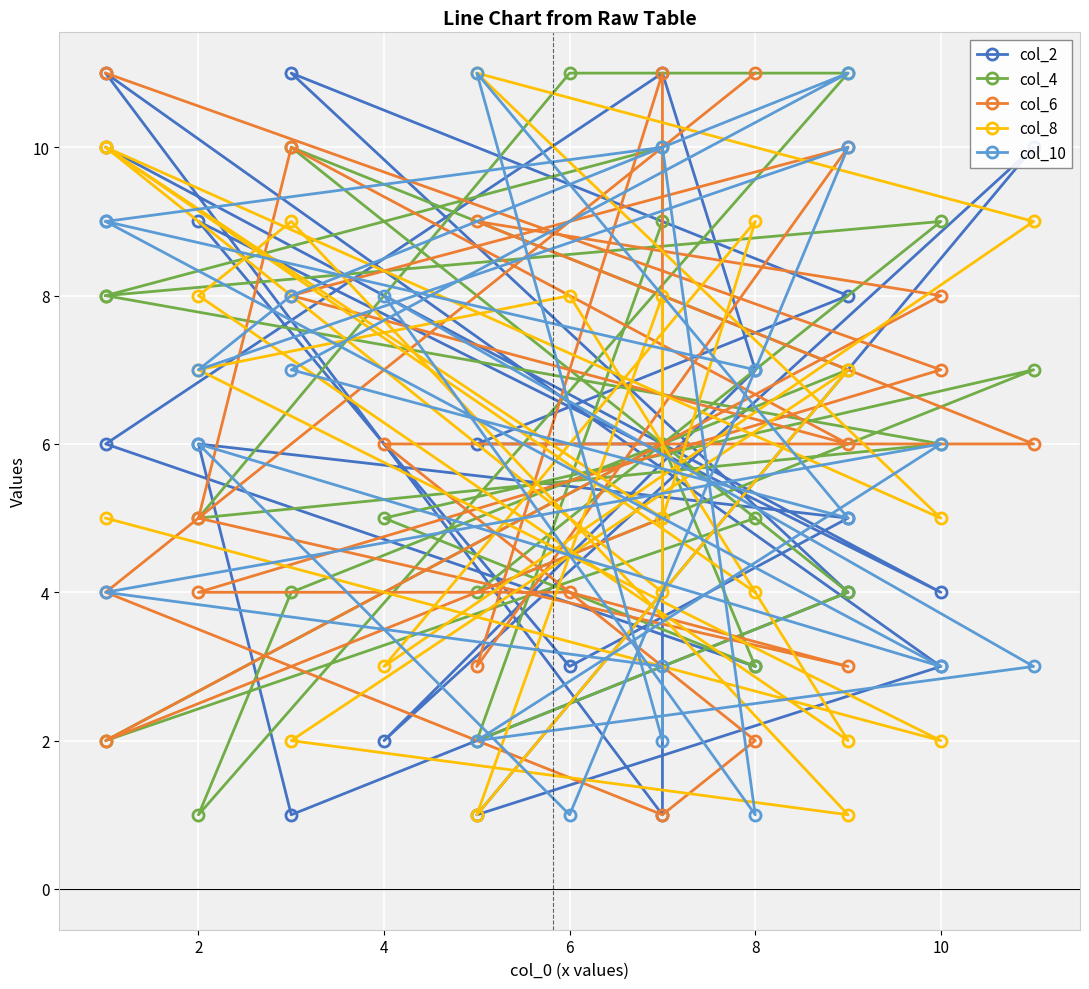

Reading right to left, extract all data points from this chart.

col_2: 10	4	9	3	5	6	1	4	11	8	6	6	1	11	3	1	10	2	7	11	6	3
col_4: 8	6	5	11	11	1	4	7	10	4	2	9	10	8	9	4	7	5	3	6	2	5
col_6: 11	7	4	4	3	5	10	6	8	10	3	11	5	2	8	9	6	6	2	1	4	11
col_8: 5	2	7	8	2	8	9	1	2	7	1	8	4	10	5	11	9	3	9	5	10	4
col_10: 9	3	6	1	10	7	8	11	7	5	11	2	3	4	6	2	3	8	1	10	9	7